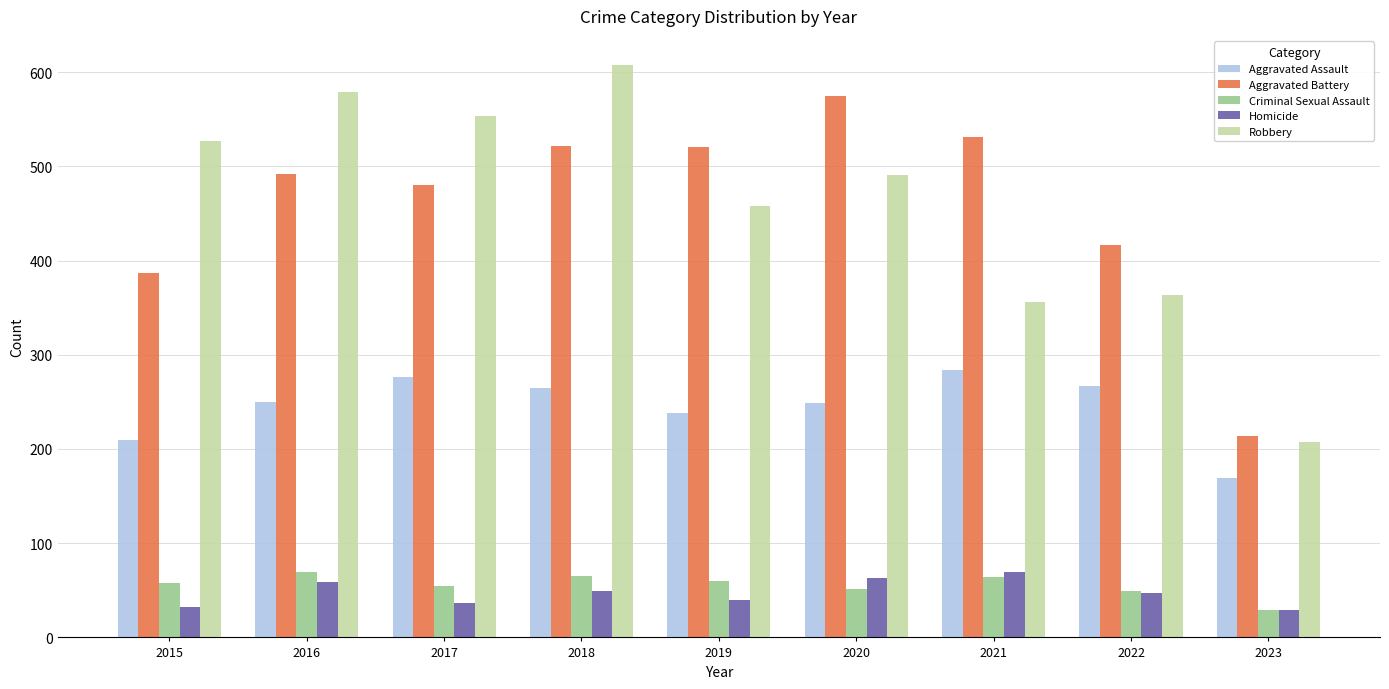

Between 2021 and 2023, which series saw the biggest shift?

Aggravated Battery